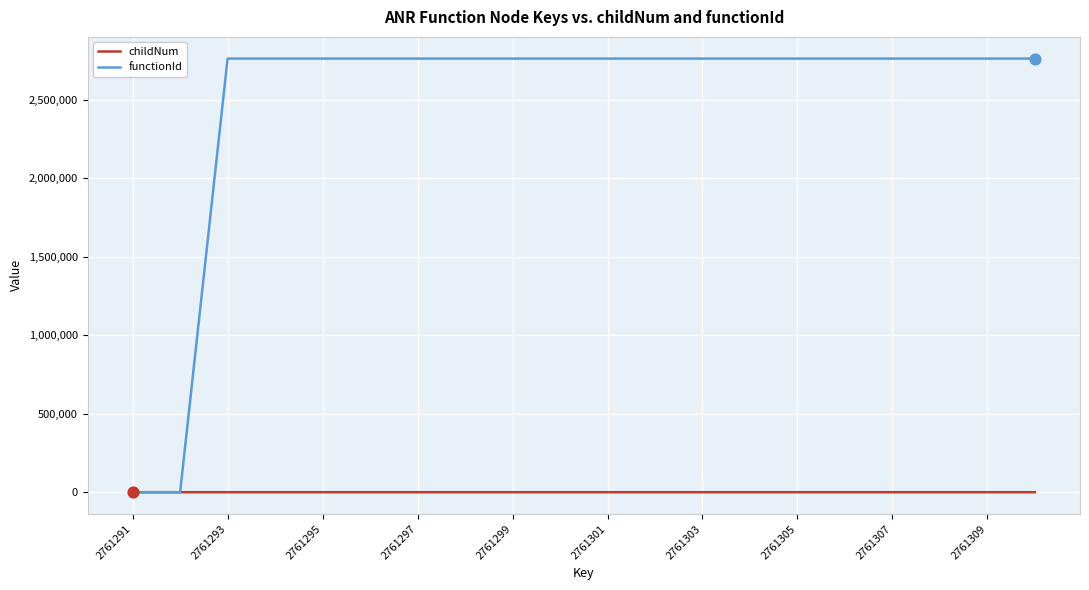

At how many categories does at least one series exceed 856981?

18